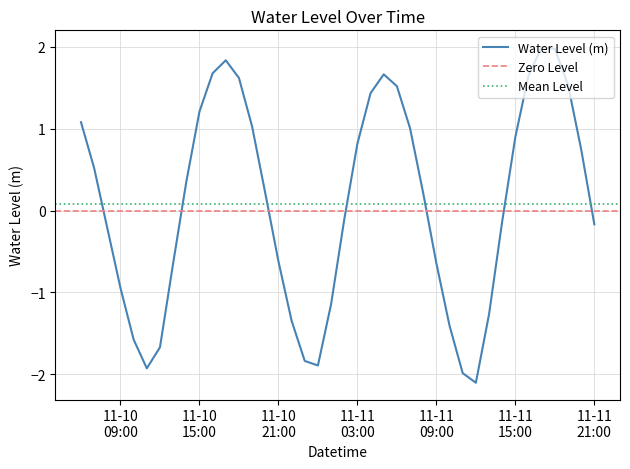

How many lines are shown in the chart?

1